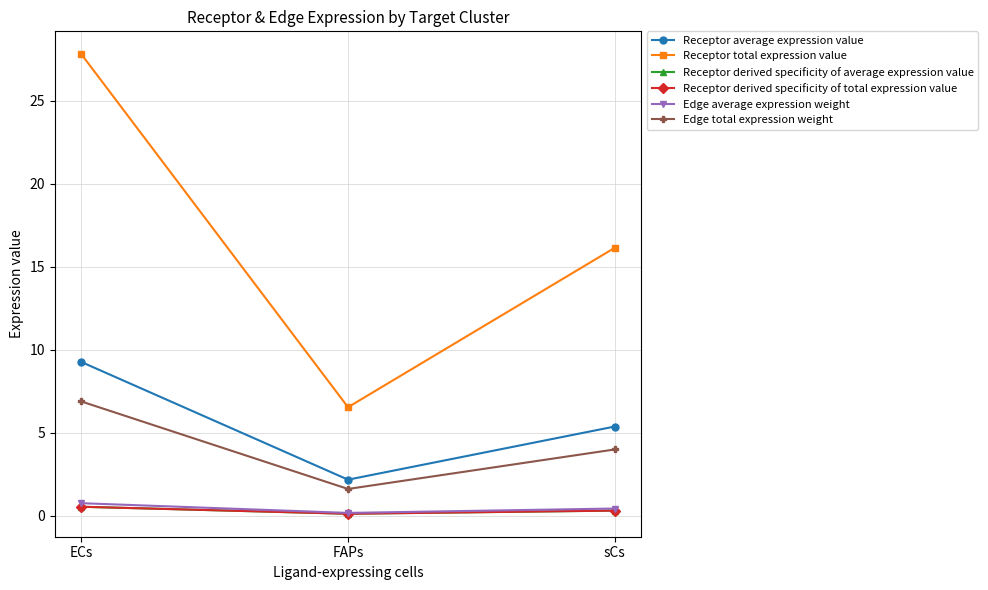

What is the label of the 1st point from the left?

ECs